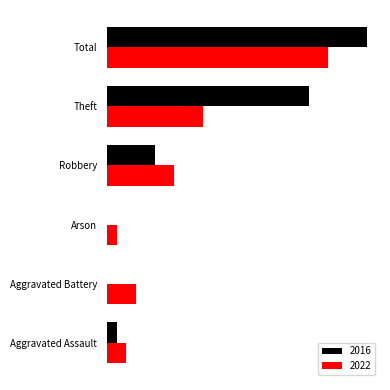

What are all the series names shown in the legend?

2016, 2022